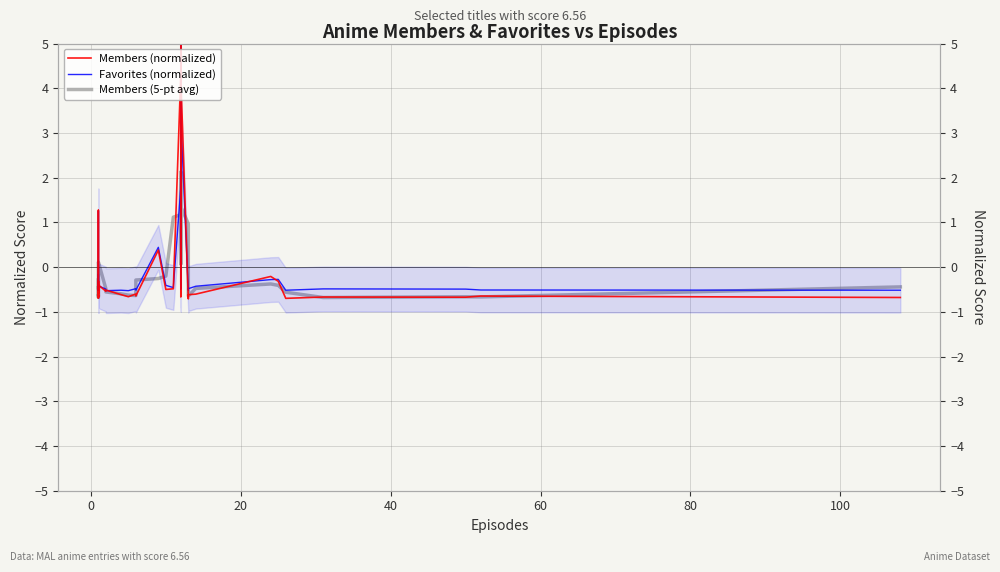

True or false: Members (normalized) has a value of -1.1 at 32.

False